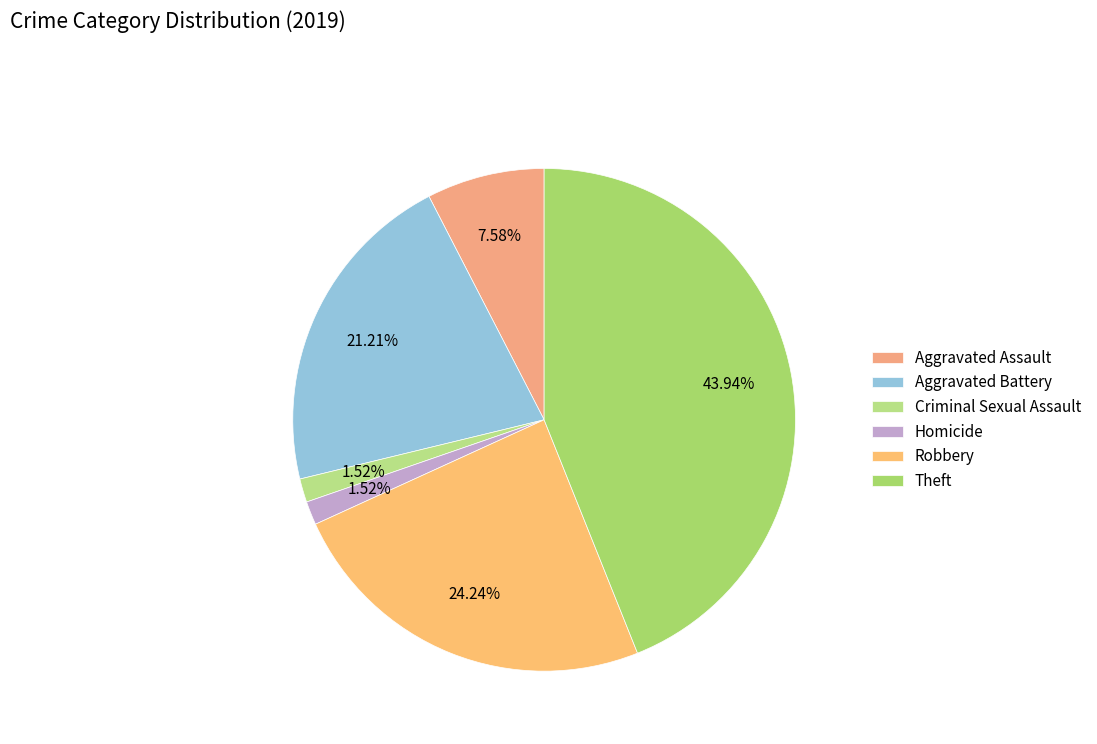

Approximately how many times larger is the value at Robbery compared to Aggravated Assault?

3.2